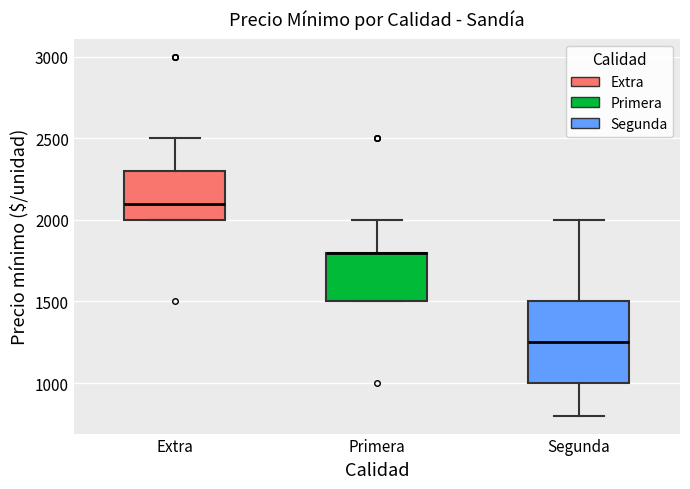

Which box is the tallest, from its lower edge to its upper edge?

Segunda